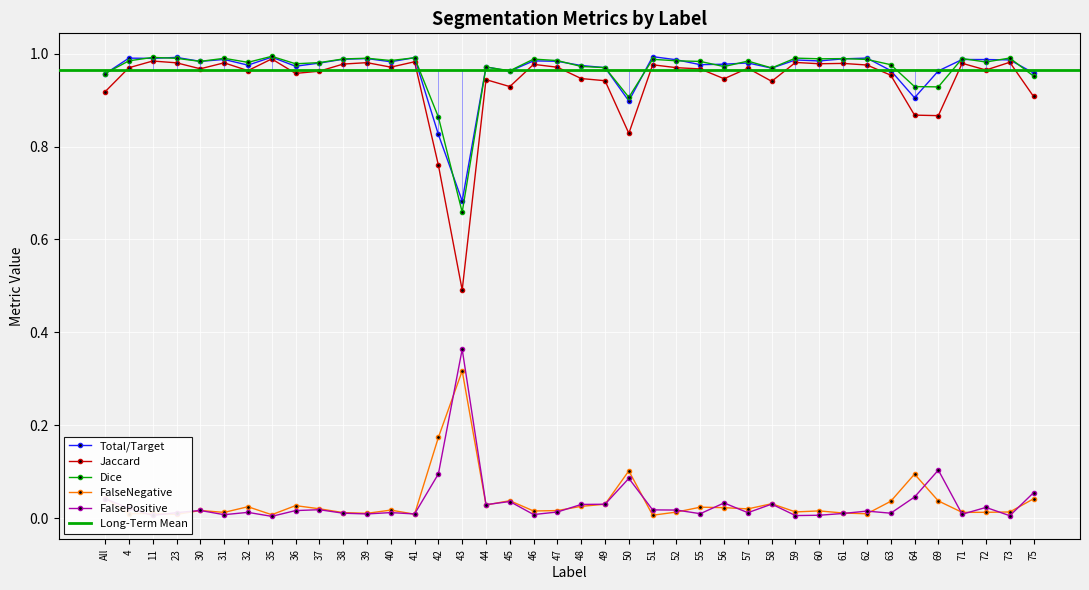

At which category is the sum across all series the highest?

35